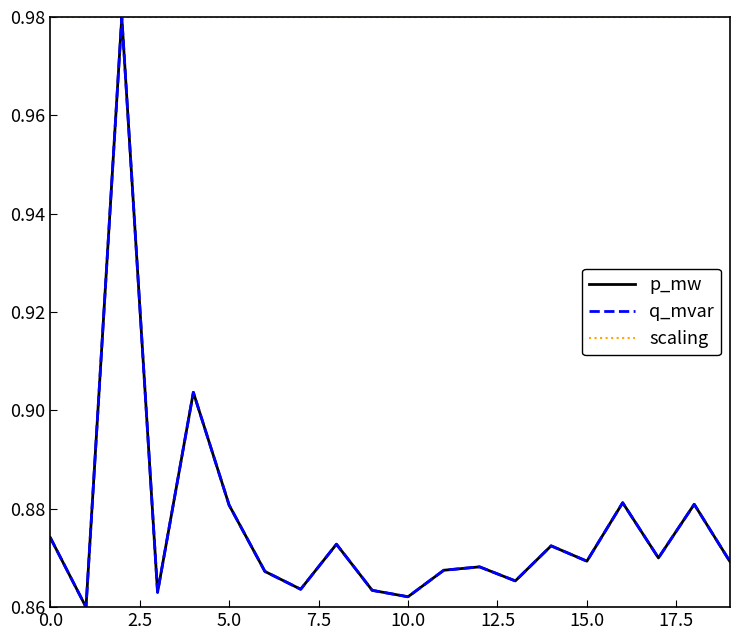

What is the value of the q_mvar point at the 16th from the left?

0.9